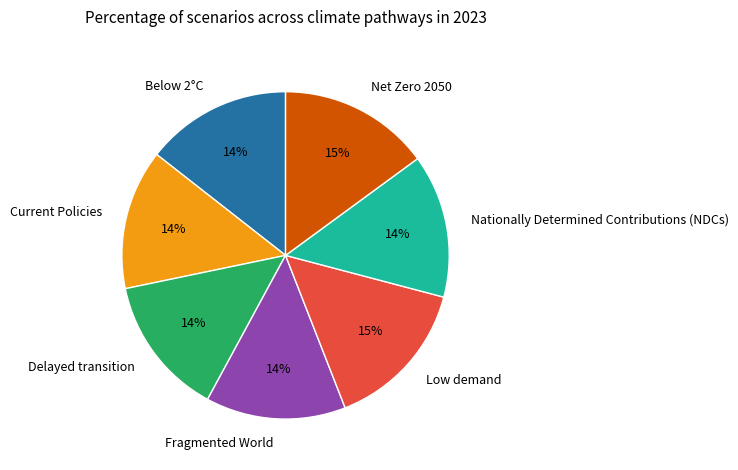

To the nearest percent, what is the difference between the Fragmented World and Low demand slice percentages?

1%